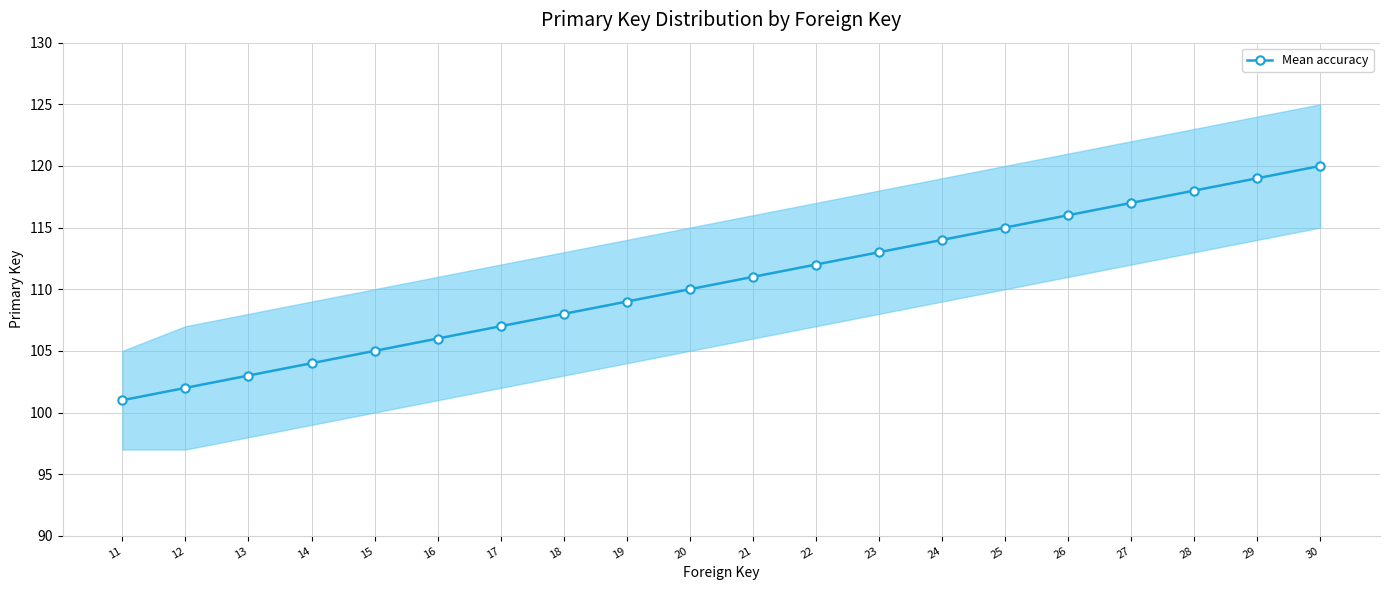

The chart shows a value of 160 at 18. True or false?

False